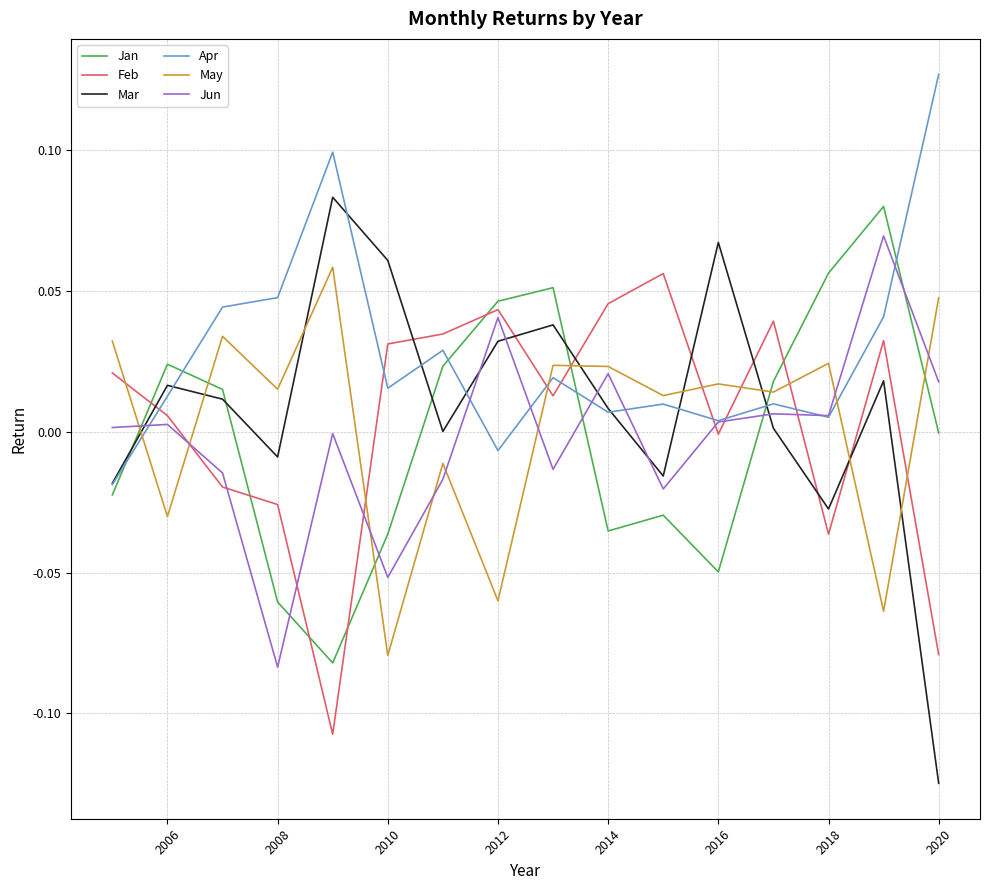

After their last crossing, which series has the higher values: Feb or Apr?

Apr